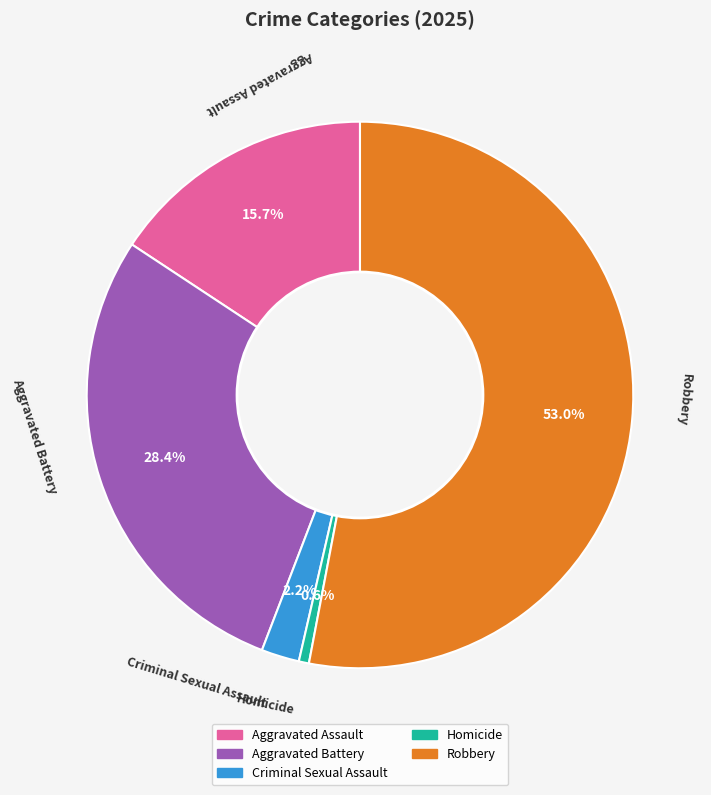

Between Robbery and Criminal Sexual Assault, which is larger?

Robbery